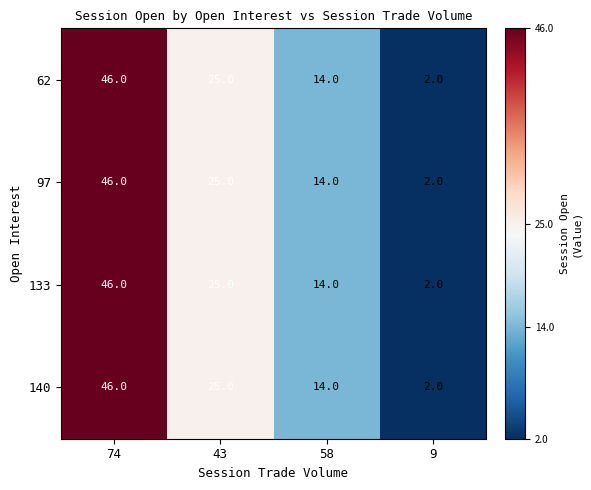

At which category does the chart reach its minimum across all series?

9